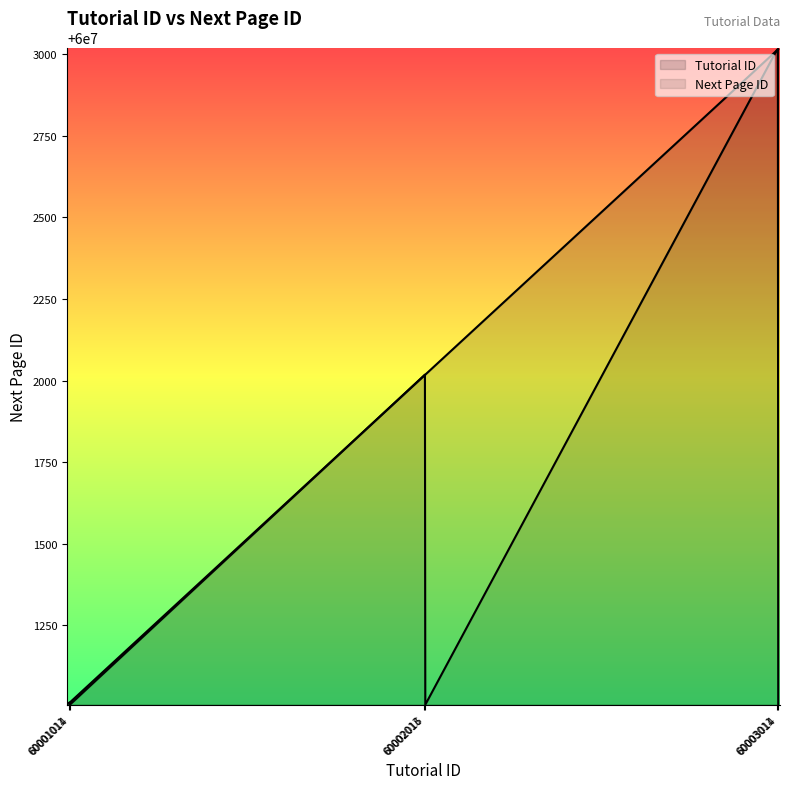

How many lines are shown in the chart?

2